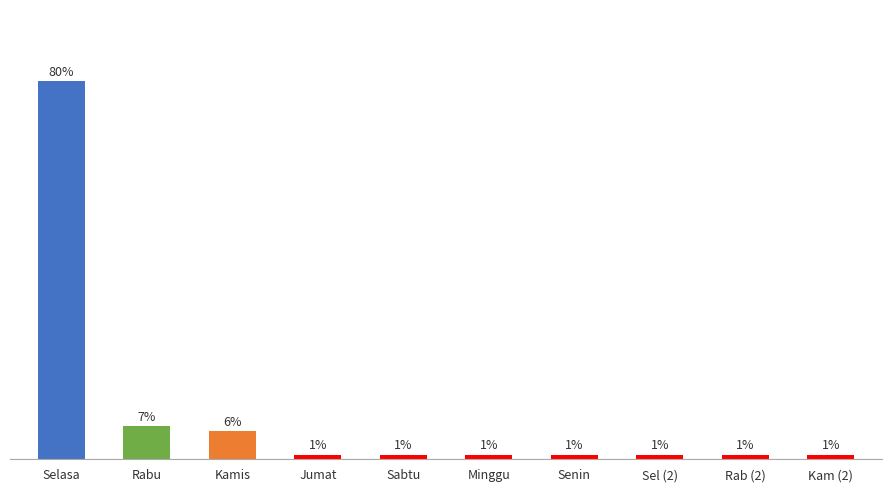

Does the chart contain any negative values?

No